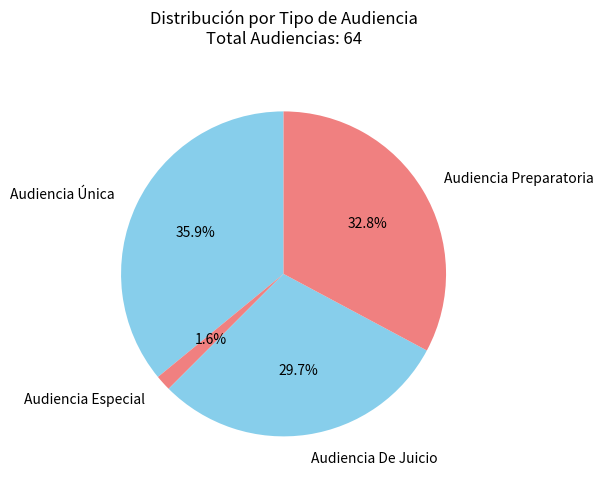

Between Audiencia De Juicio and Audiencia Preparatoria, which is larger?

Audiencia Preparatoria